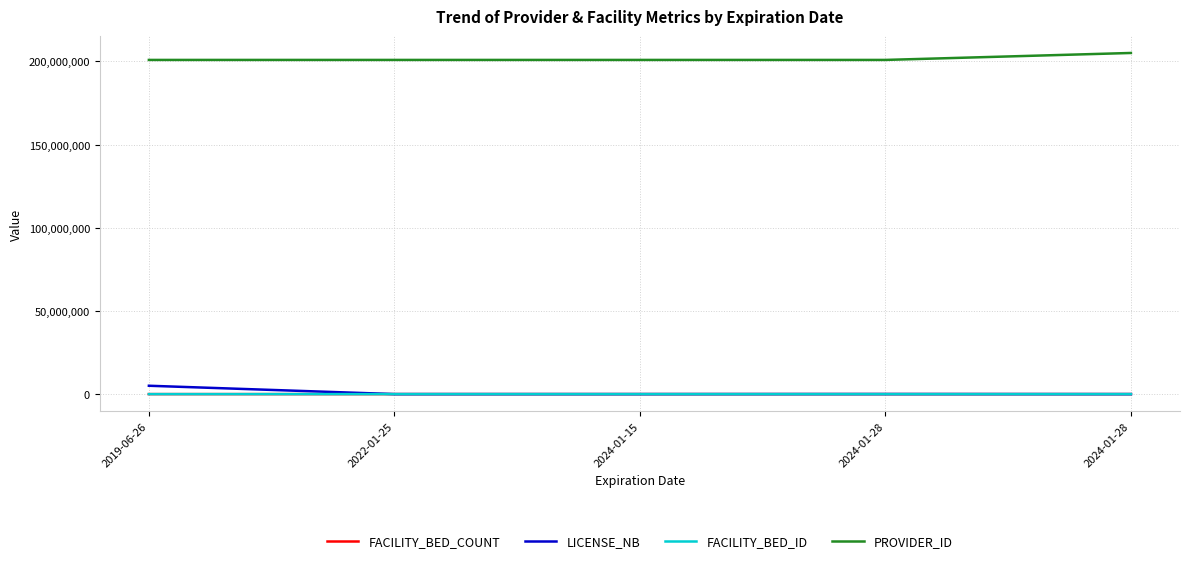

Between 2022-01-25 and 2024-01-28, which series saw the biggest shift?

PROVIDER_ID